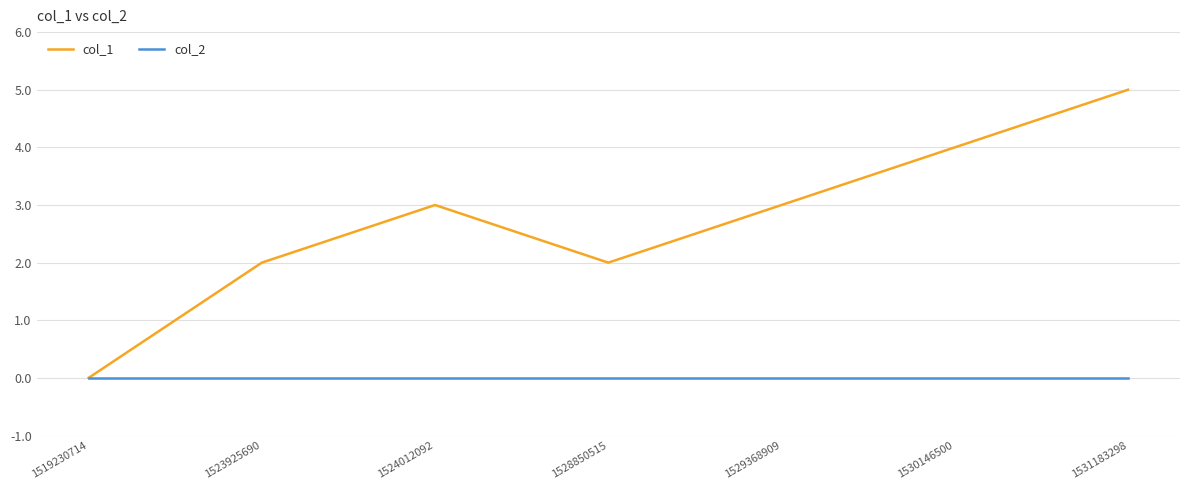

How many interior local peaks does the col_1 series have?

1